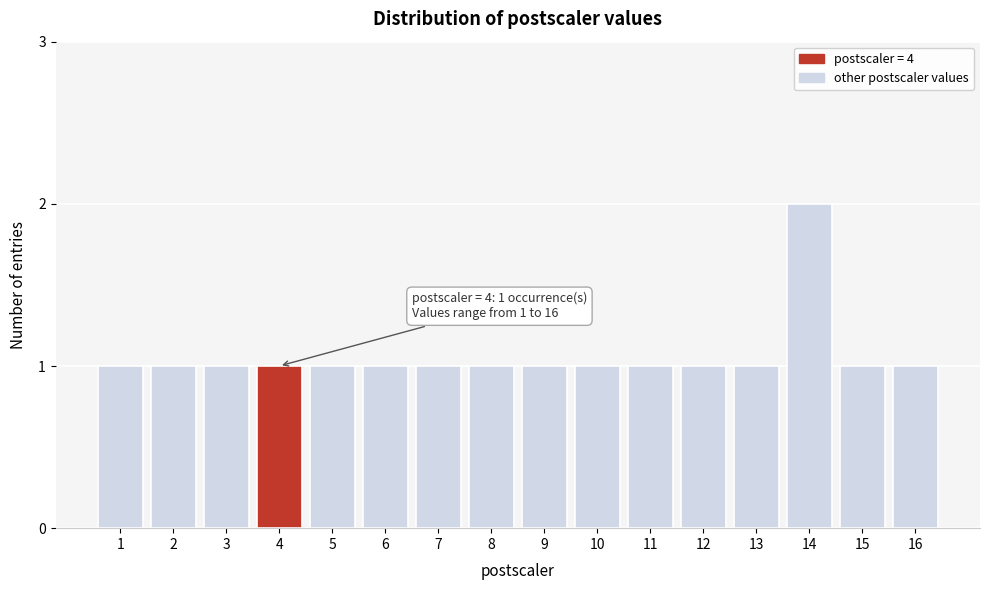

Reading left to right, extract all data points from this chart.

1=1	2=1	3=1	4=1	5=1	6=1	7=1	8=1	9=1	10=1	11=1	12=1	13=1	14=2	15=1	16=1